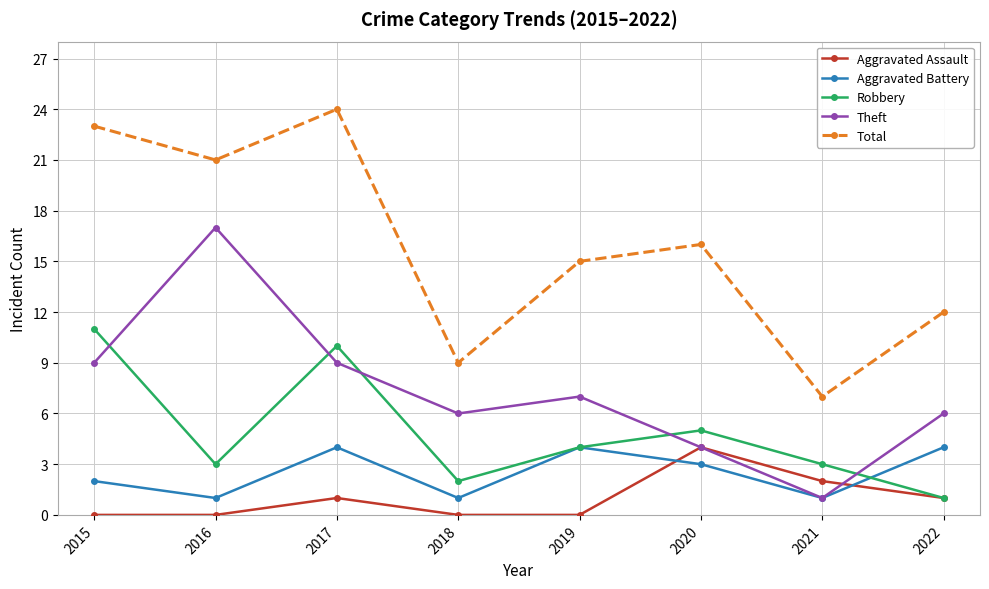

At which category does the chart reach its peak across all series?

2017